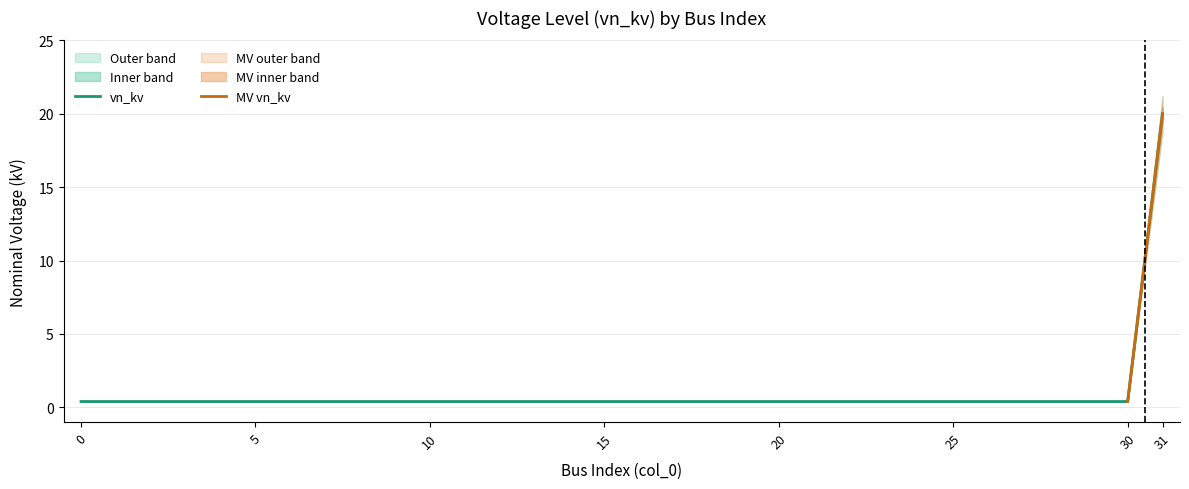

Between 31 and 21, which is larger?

31